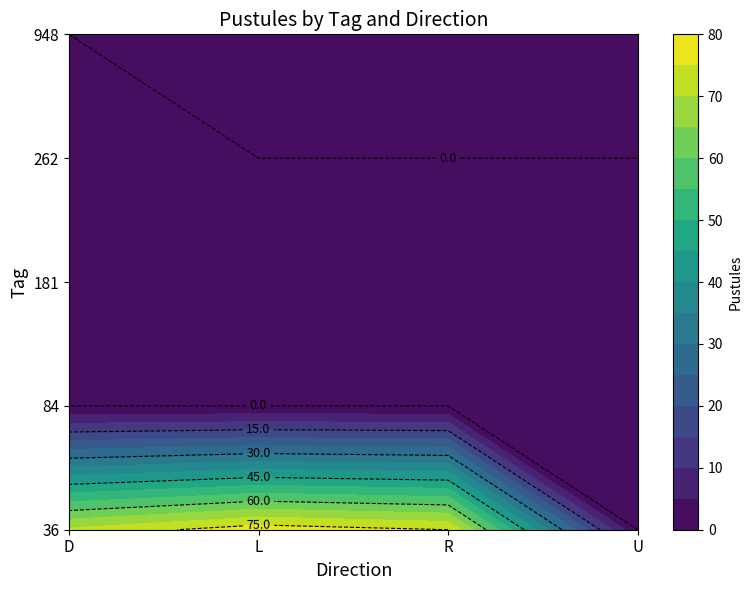

What is the maximum value shown in the chart?

78